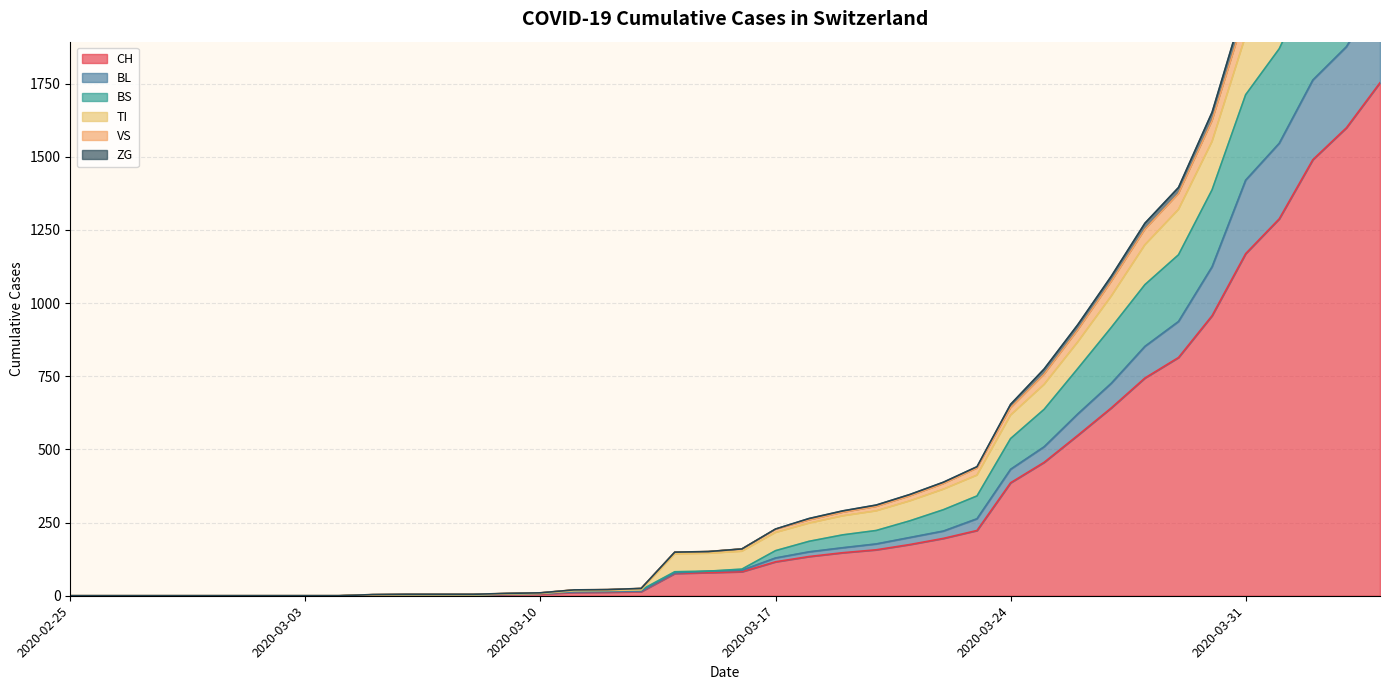

The CH series shows 1288 at 2020-04-01. True or false?

True